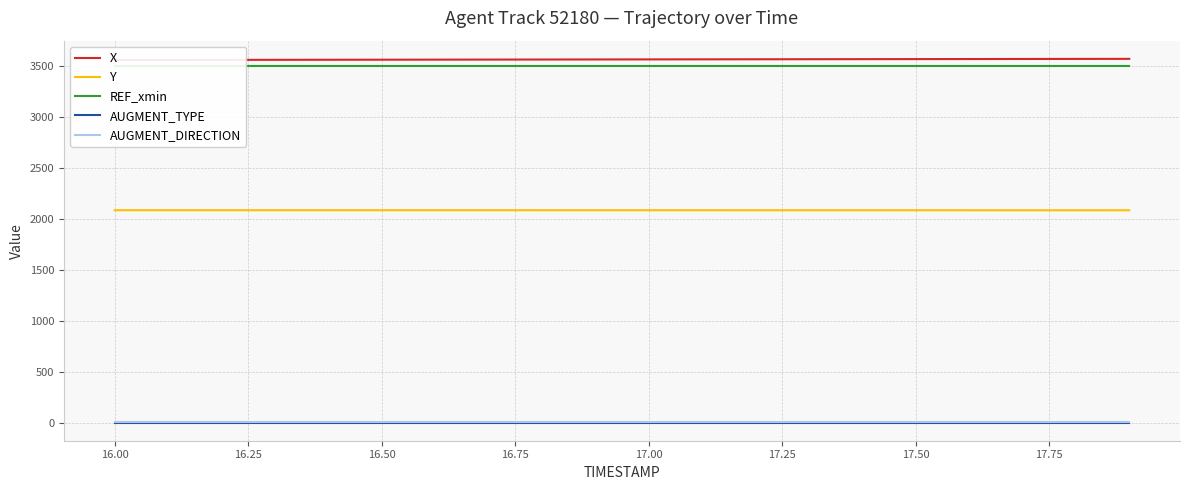

True or false: AUGMENT_TYPE and AUGMENT_DIRECTION intersect in this chart.

False